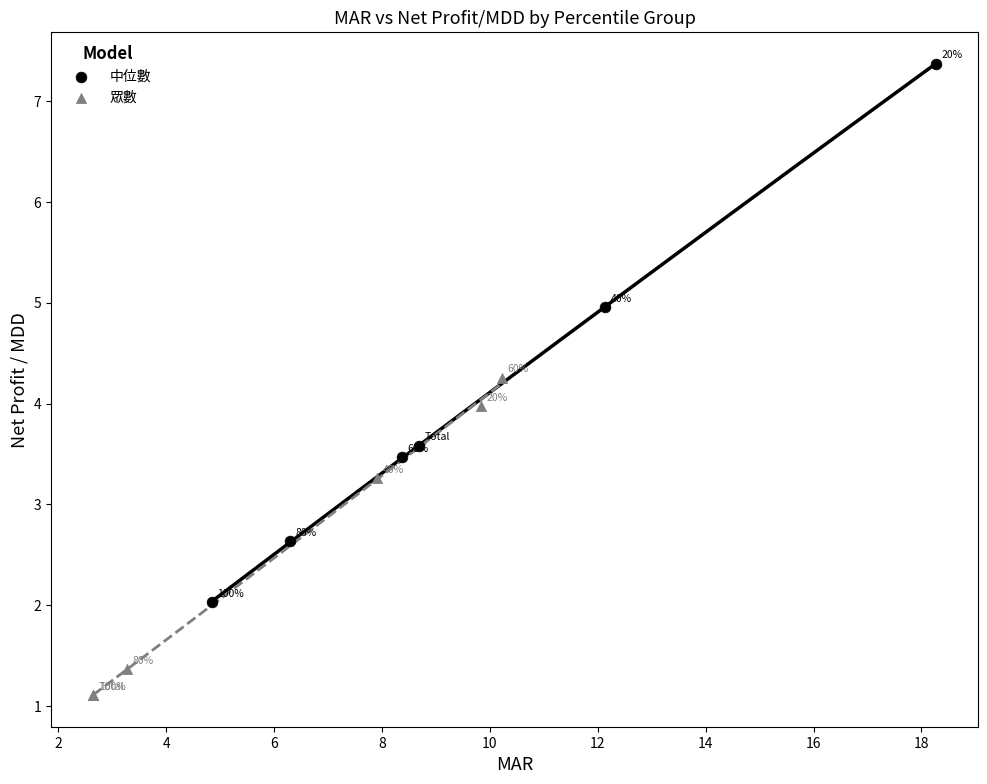

Which series has the widest spread of Y values?

中位數